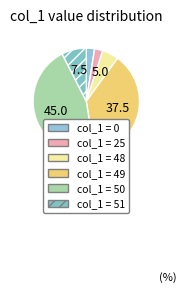

How many segments does this pie chart have?

6